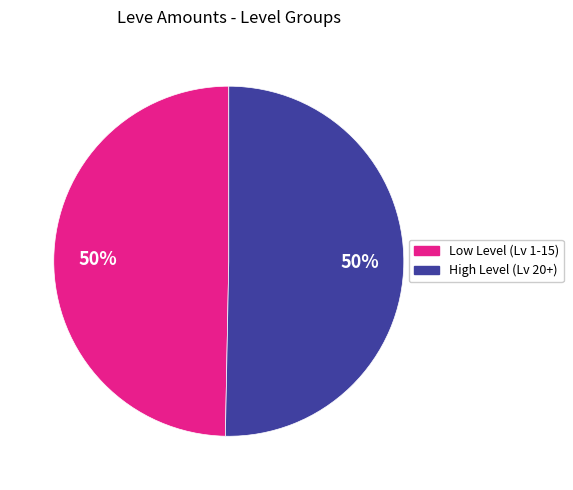

To the nearest percent, what is the average slice percentage?

50%